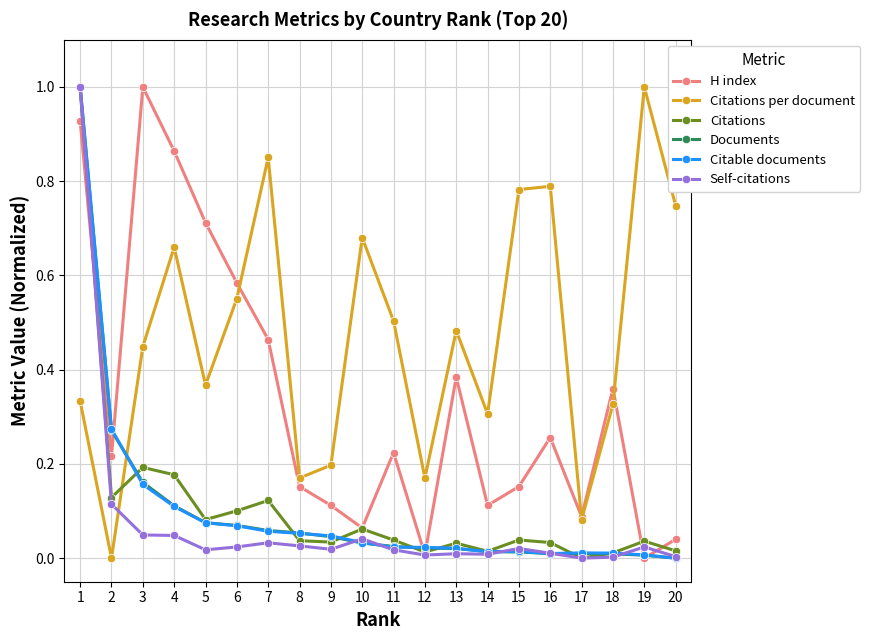

What are all the series names shown in the legend?

H index, Citations per document, Citations, Documents, Citable documents, Self-citations